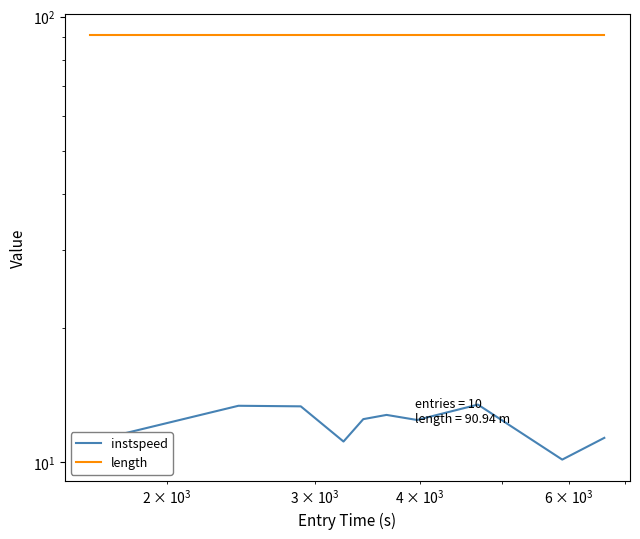

True or false: instspeed and length intersect in this chart.

False